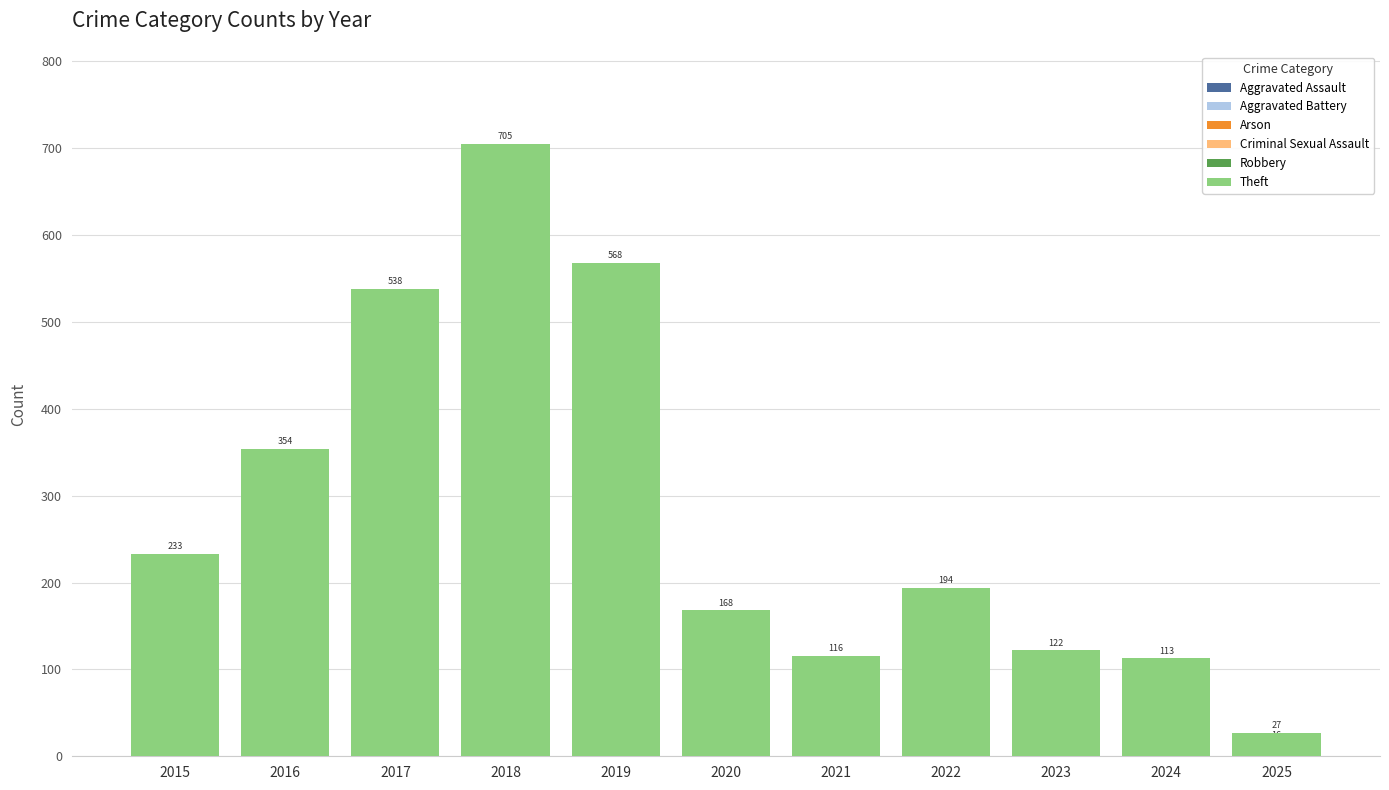

What is the sum of the Criminal Sexual Assault values at 2023 and 2018?

5